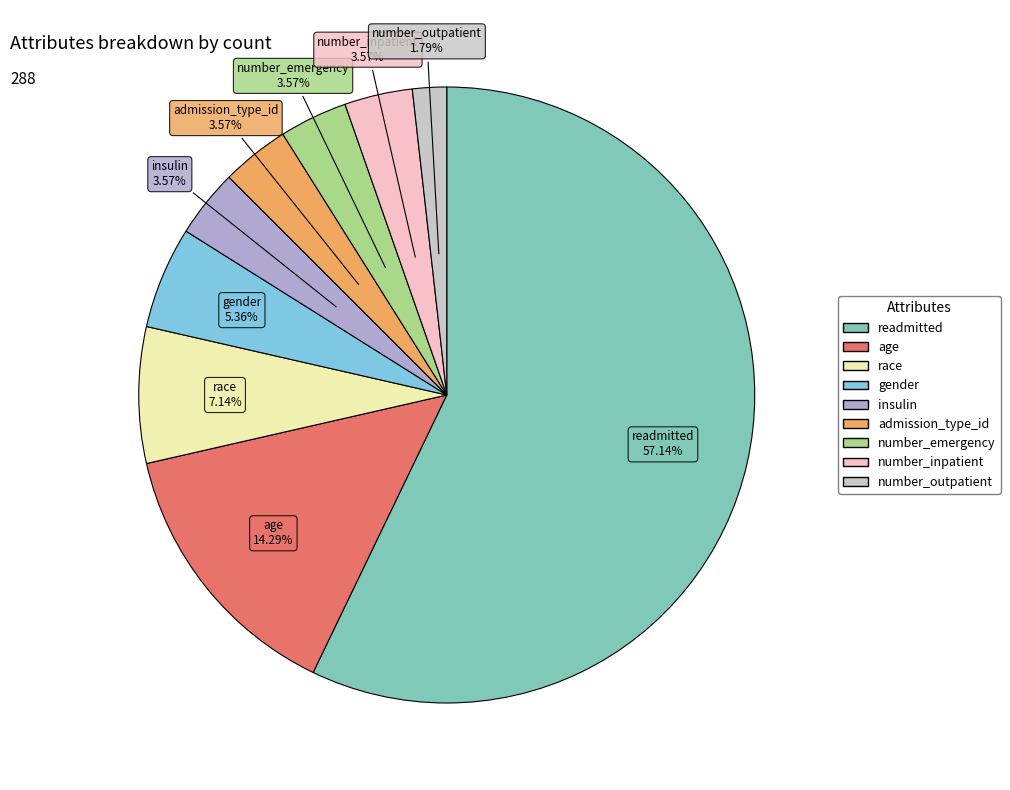

How many segments does this pie chart have?

9